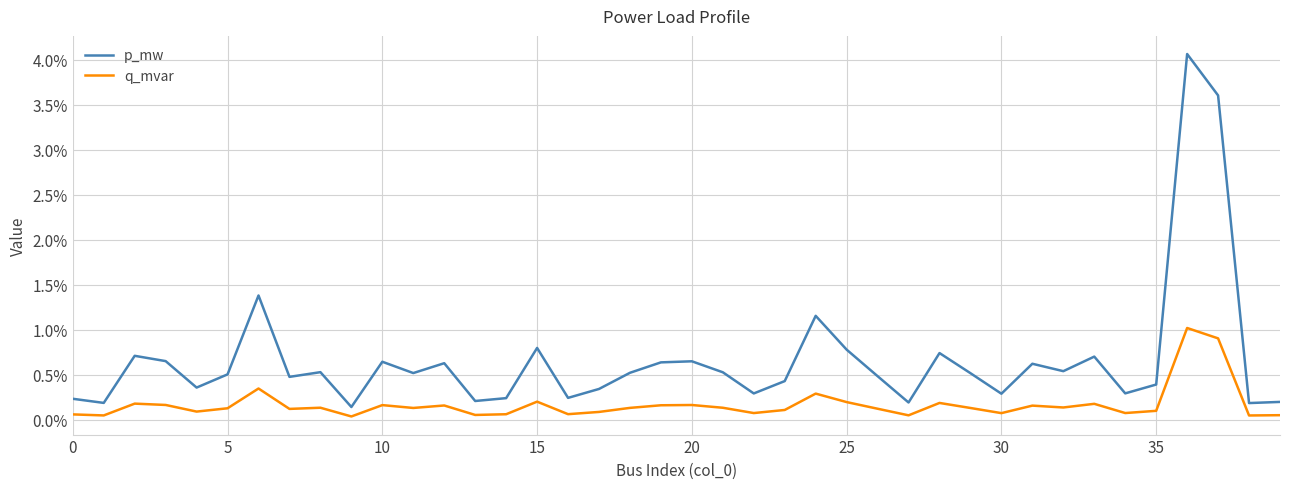

Where is p_mw nearest to the value 0?

9